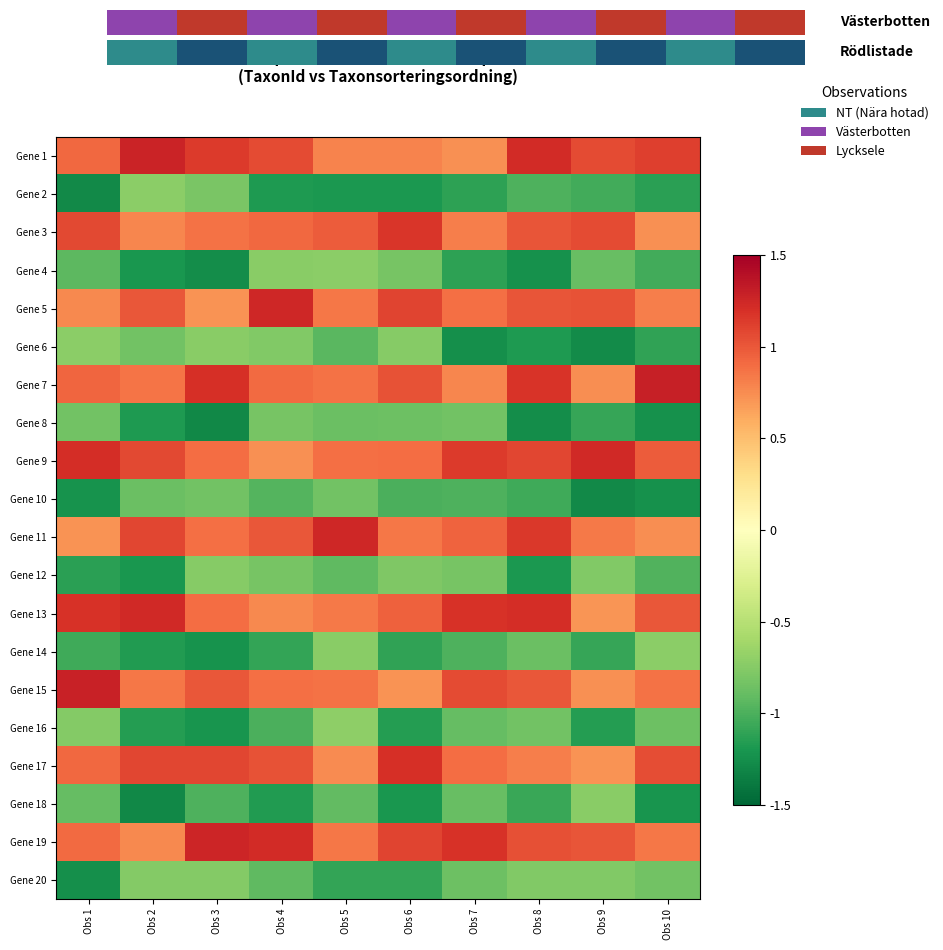

Between Obs 8 and Obs 9, which series saw the biggest shift?

Gene 13